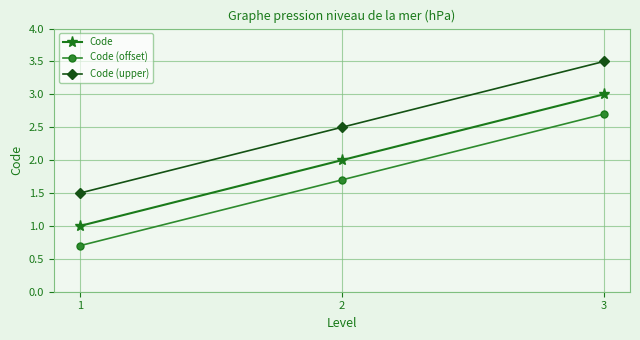

What is the spread (max minus min) of values at 1?

0.8